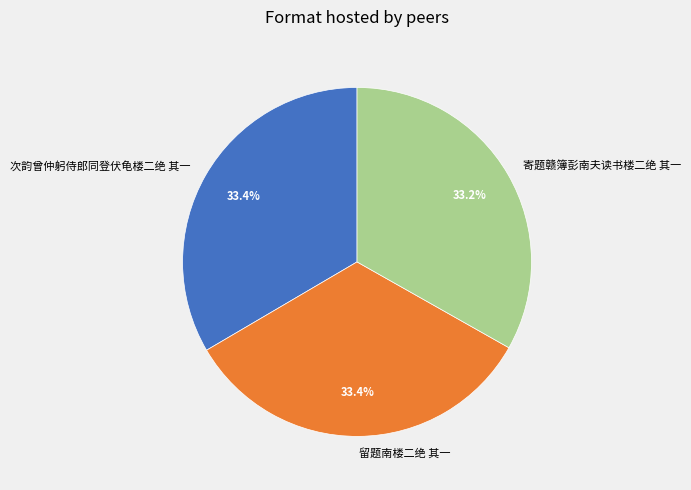

What percentage is the 次韵曾仲躬侍郎同登伏龟楼二绝 其一 slice, to the nearest percent?

33%